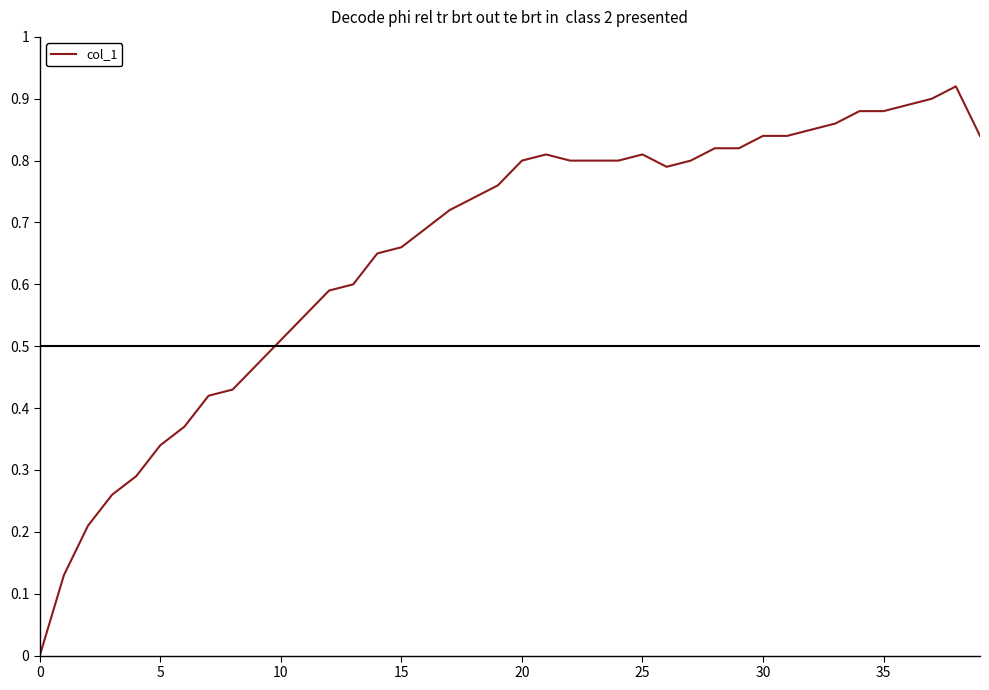

Does the chart display data point markers on the line(s)?

No